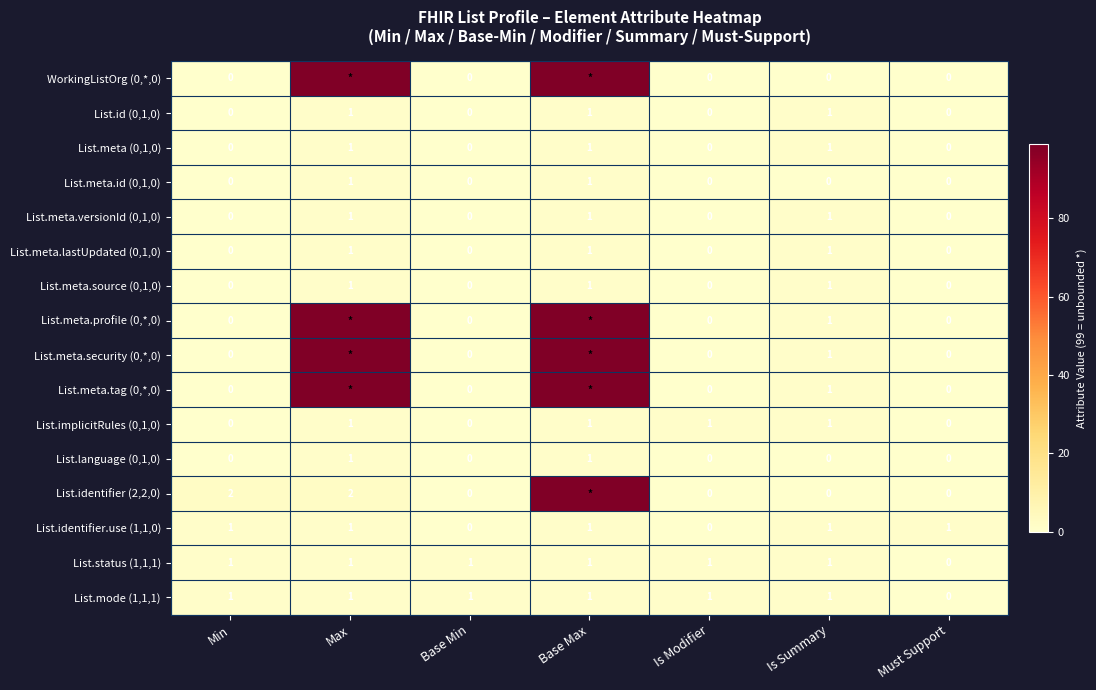

What is the maximum value for List.language (0,1,0)?

1